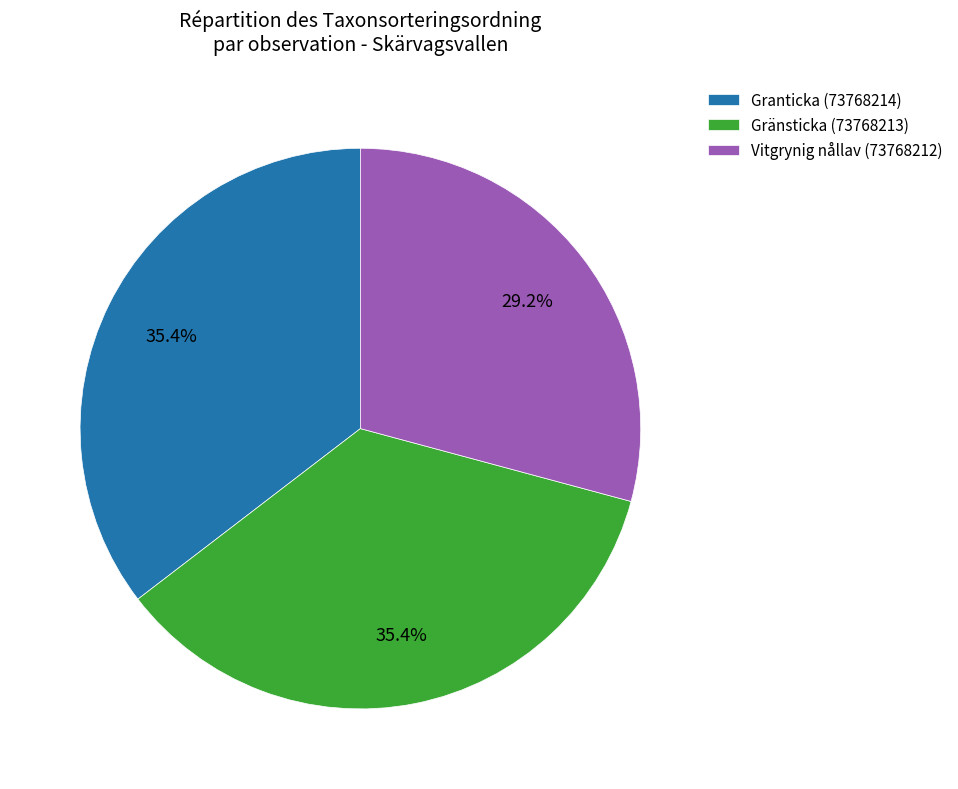

What is the total percentage of Gränsticka (73768213) and Vitgrynig nållav (73768212)?

64.6%